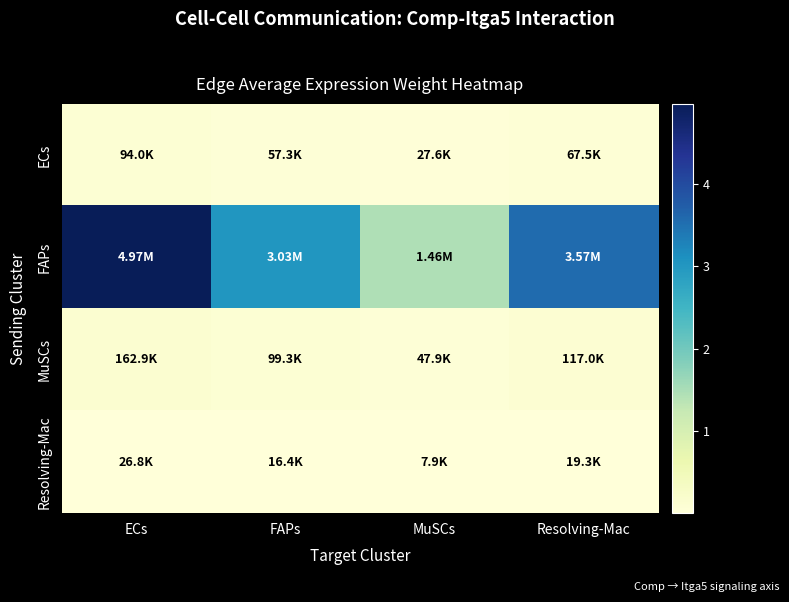

Which series has the largest total across all categories?

FAPs